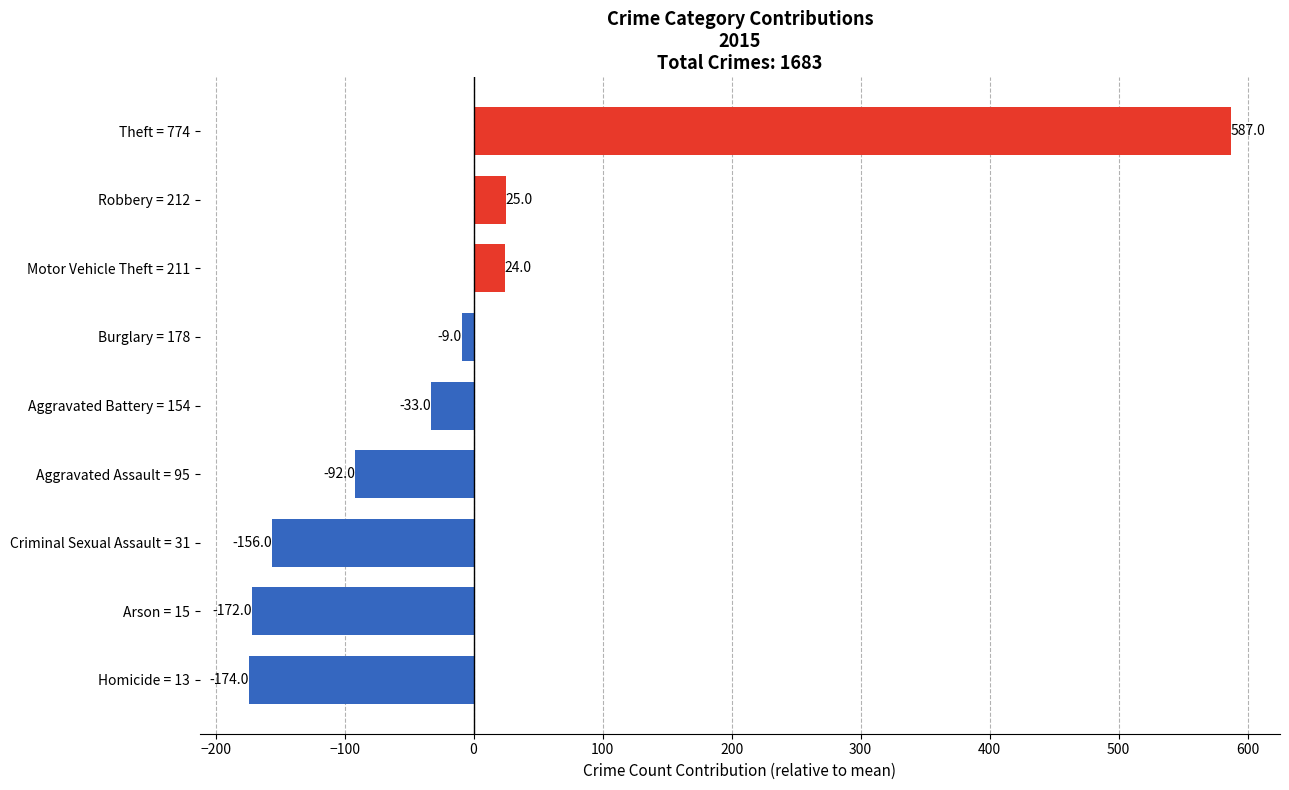

Rank the categories by value from highest to lowest.

Theft = 774, Robbery = 212, Motor Vehicle Theft = 211, Burglary = 178, Aggravated Battery = 154, Aggravated Assault = 95, Criminal Sexual Assault = 31, Arson = 15, Homicide = 13